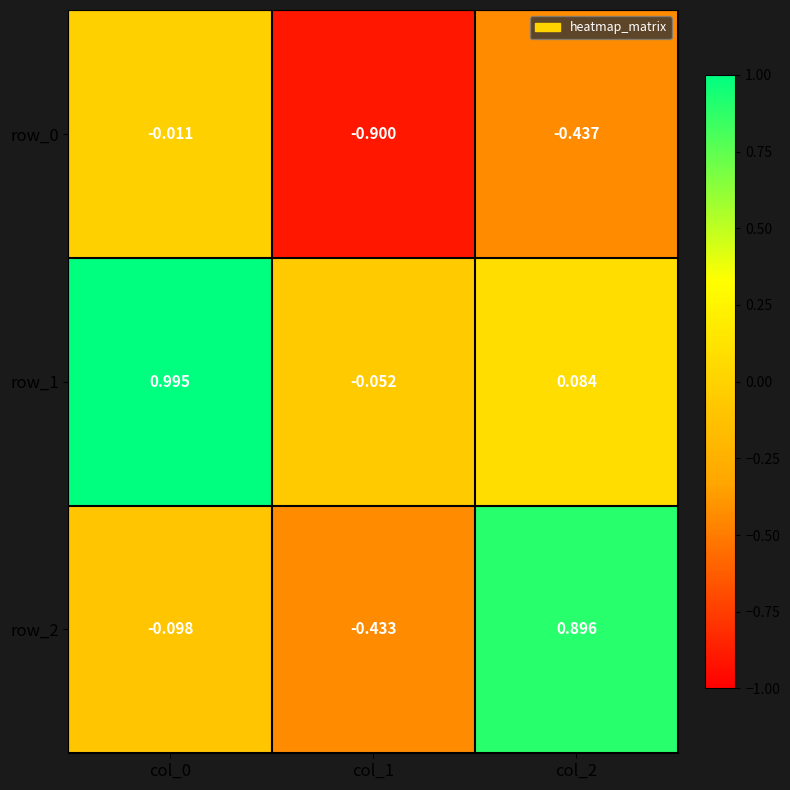

What is the spread (max minus min) of values at col_2?

1.3